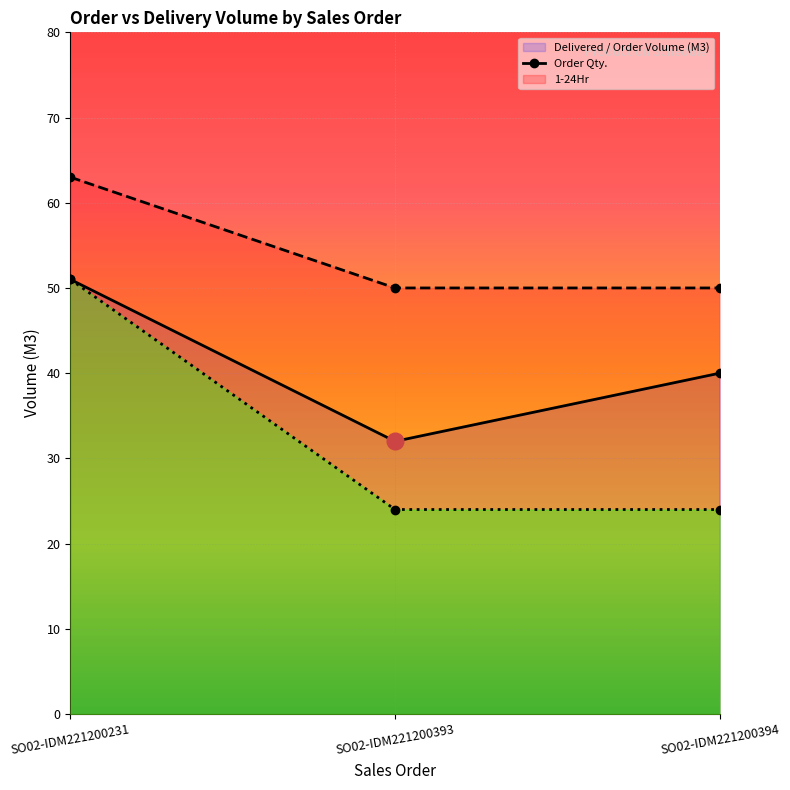

Which has a higher value, SO02-IDM221200231 or SO02-IDM221200393?

SO02-IDM221200231